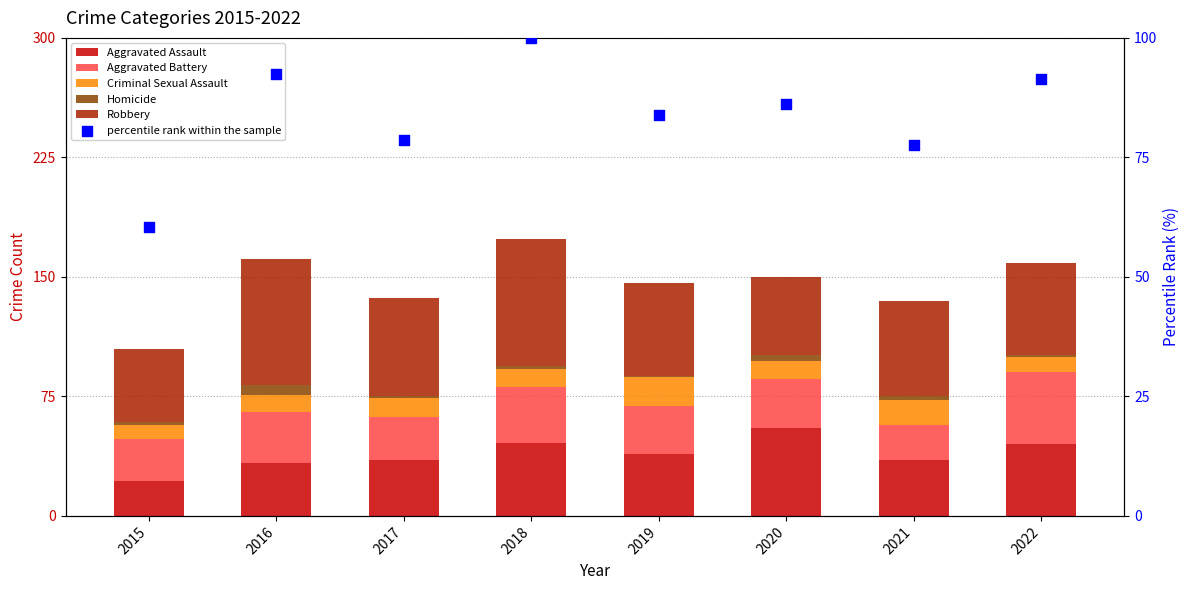

Which series contains the highest Y value?

percentile rank within the sample